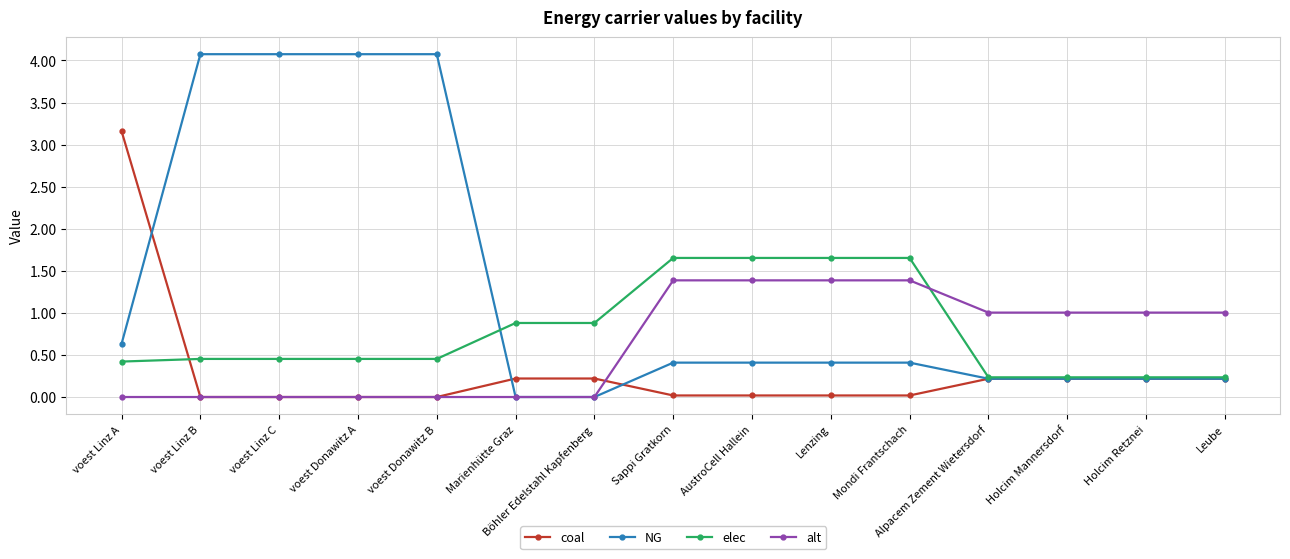

What is the difference between the highest and lowest values at Holcim Retznei?

0.8